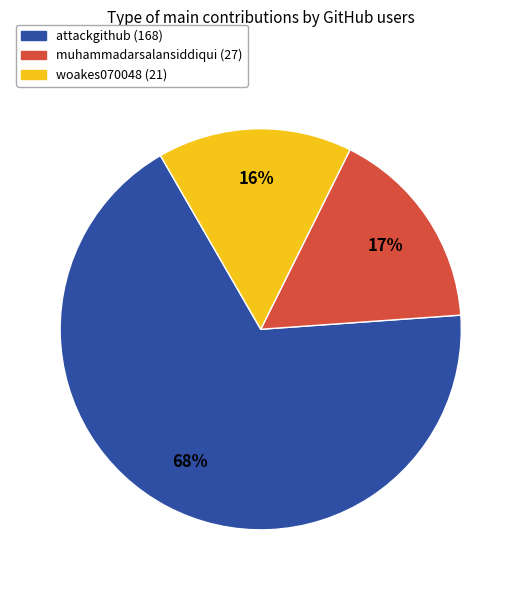

Is there a majority slice in this chart?

Yes